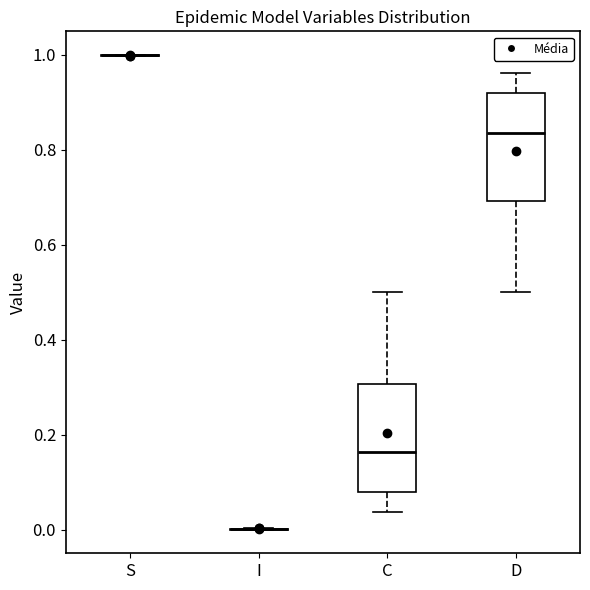

Where does the upper whisker of the box for C end on the y-axis? The values are not printed on the chart, so give them approximately, as read against the axis.

0.50